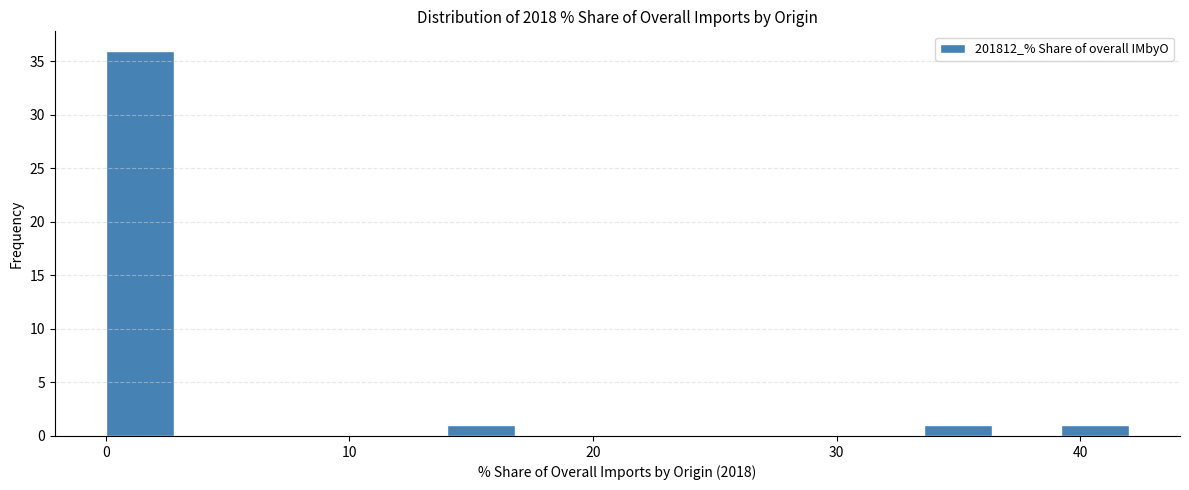

Read against the x-axis, roughly where is the centre of the tallest bar?

1